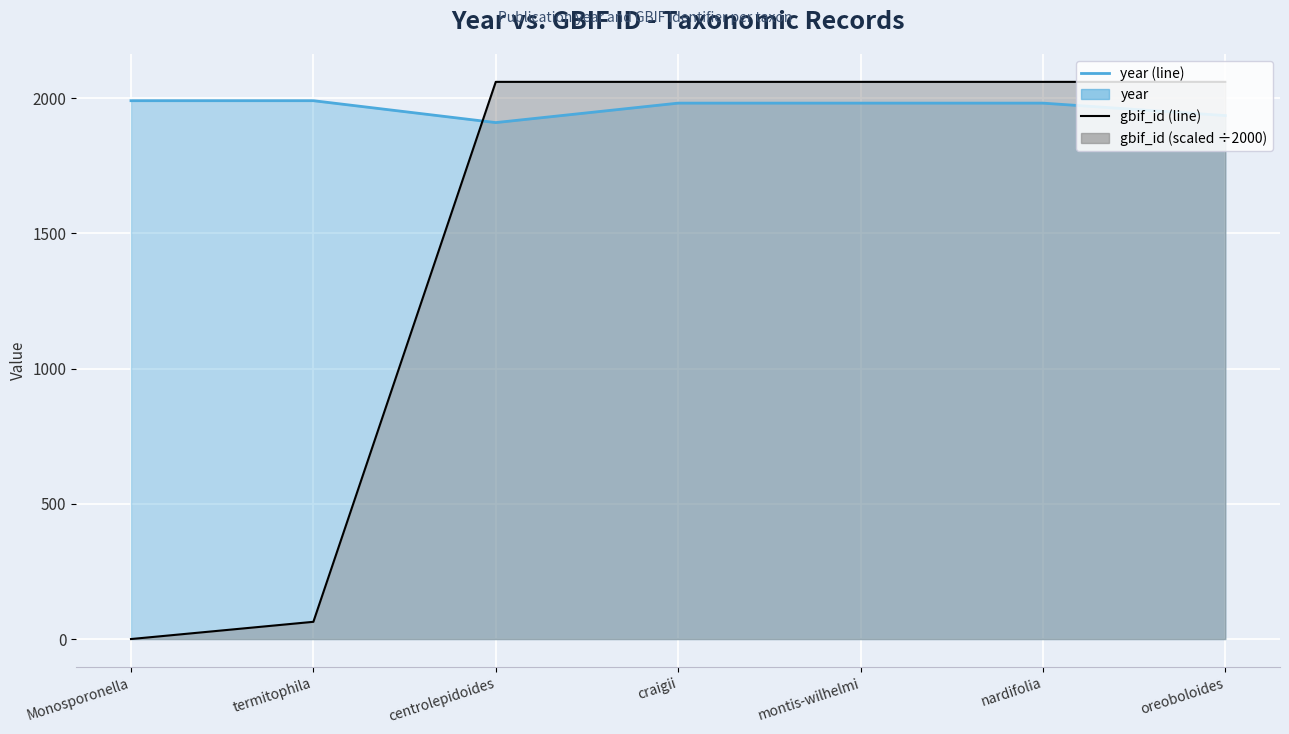

What value does the gbif_id (line) series have at craigii?

2060.7